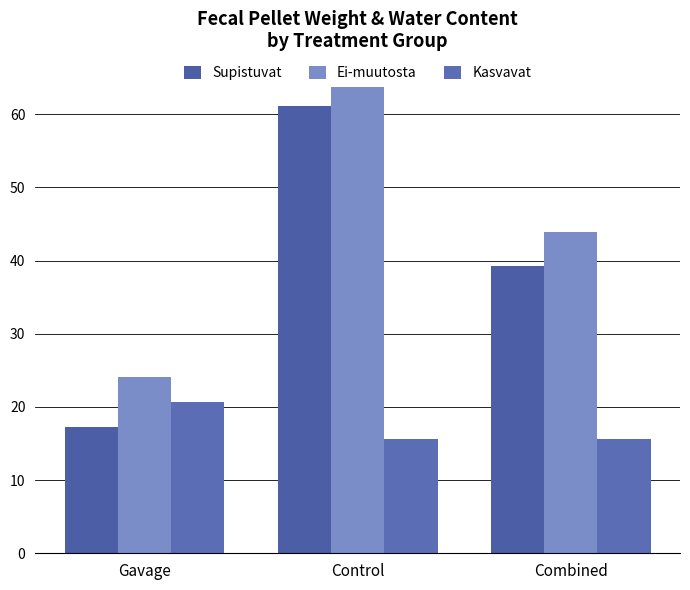

Rank the series at Gavage from highest to lowest value.

Ei-muutosta, Kasvavat, Supistuvat